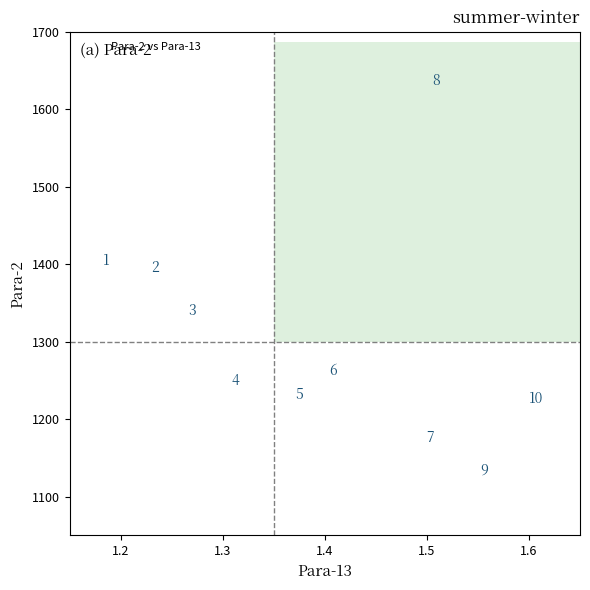

What is the range of Y values (max minus min)?

502.5